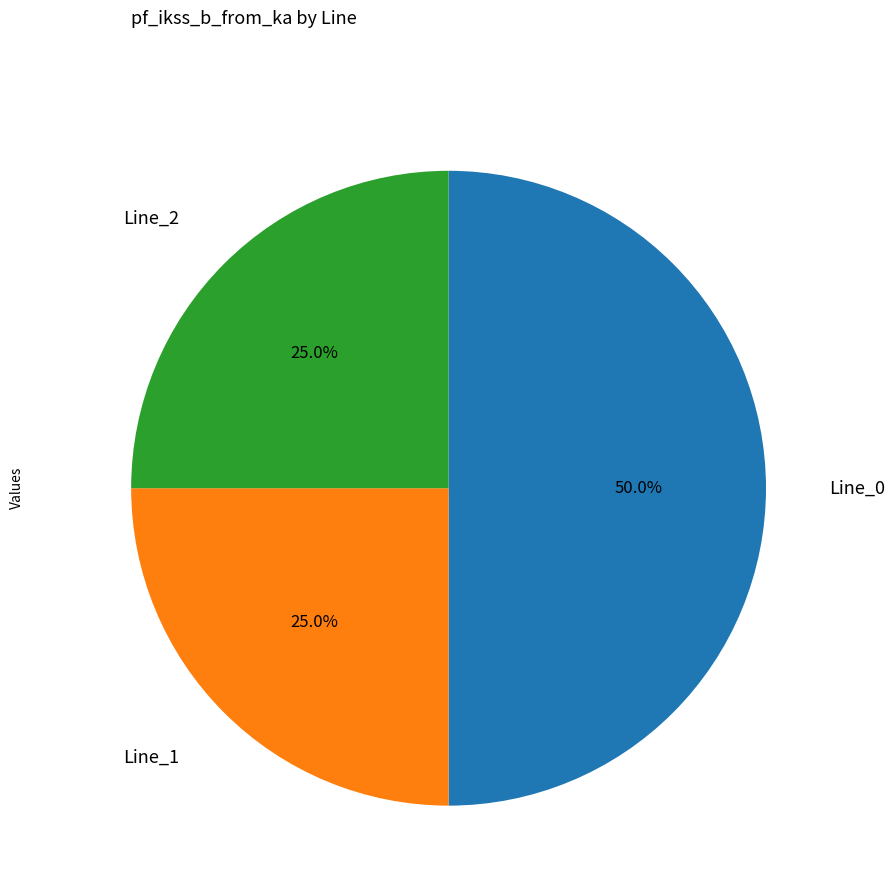

How many segments does this pie chart have?

3